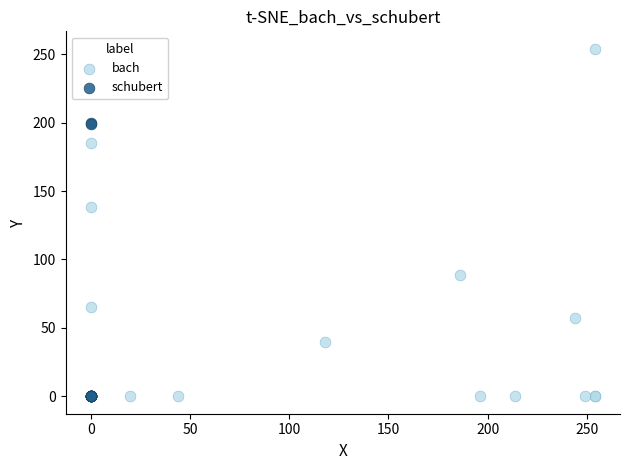

Which series has the widest spread of Y values?

bach